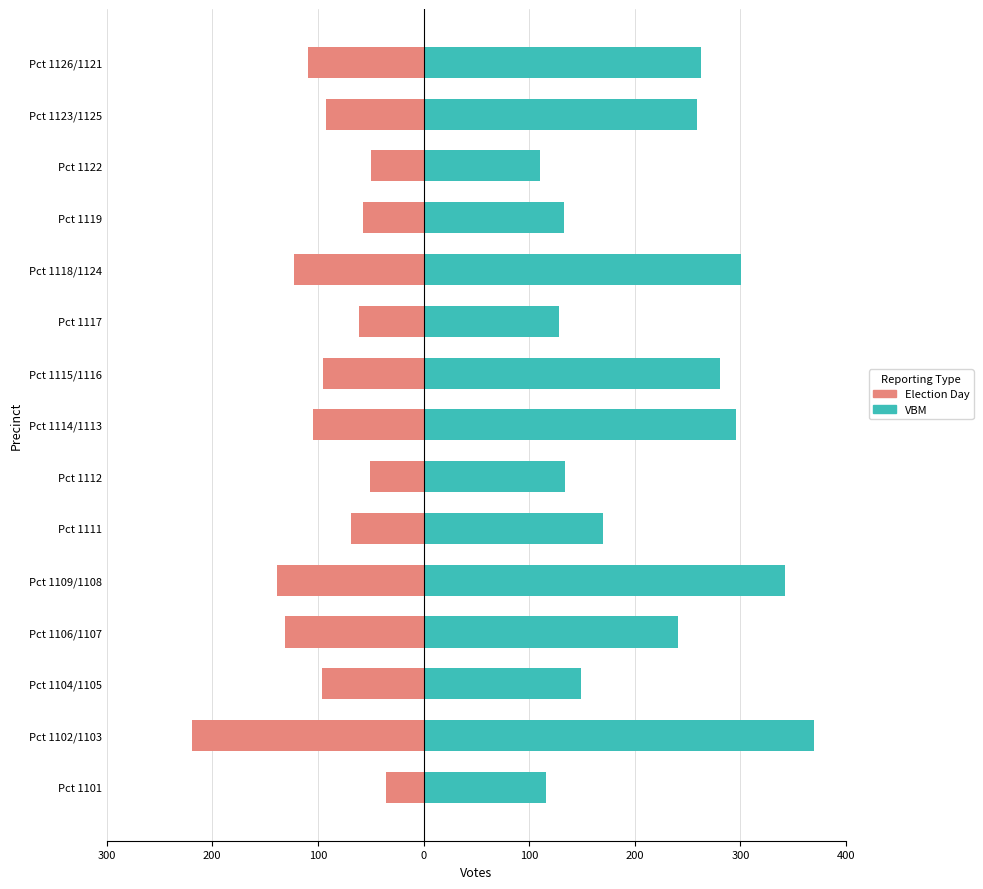

What is the value of the VBM - JOSÉ CISNEROS bar at the 12th from the left?

133